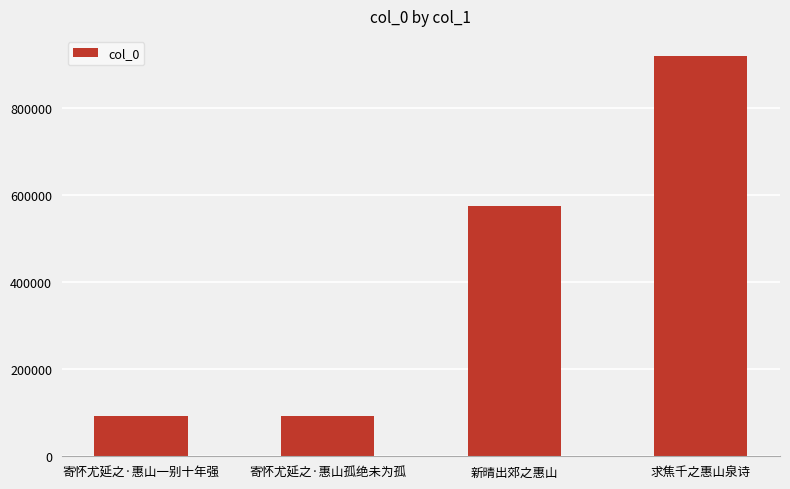

Which label corresponds to the largest value in the chart?

求焦千之惠山泉诗